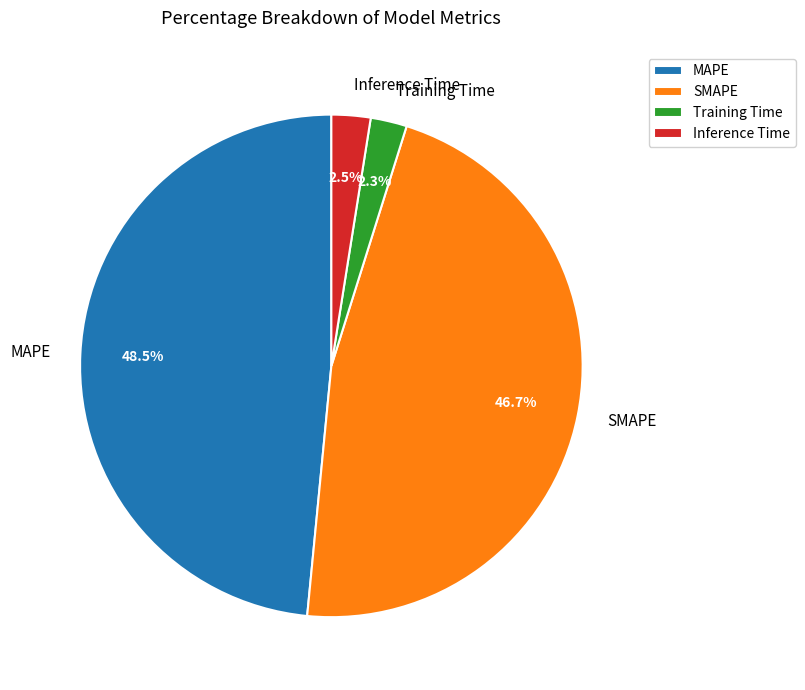

Which category has the biggest portion of the pie?

MAPE